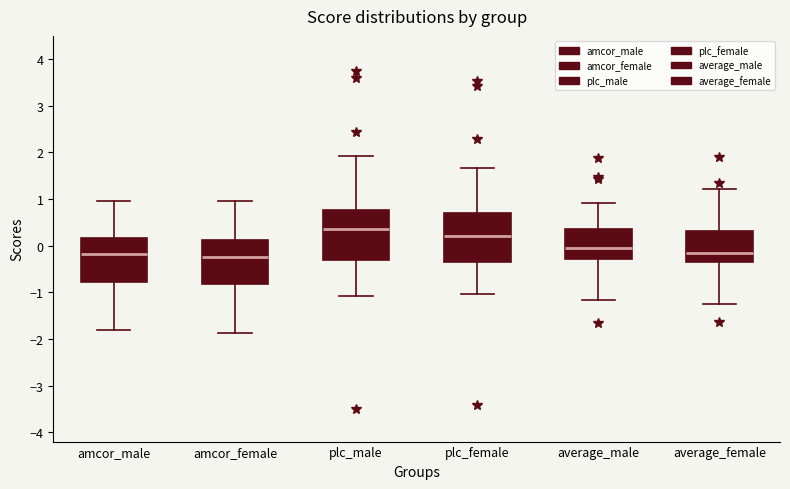

Where does the median line of the box for average_female sit on the y-axis? The values are not printed on the chart, so give them approximately, as read against the axis.

-0.2